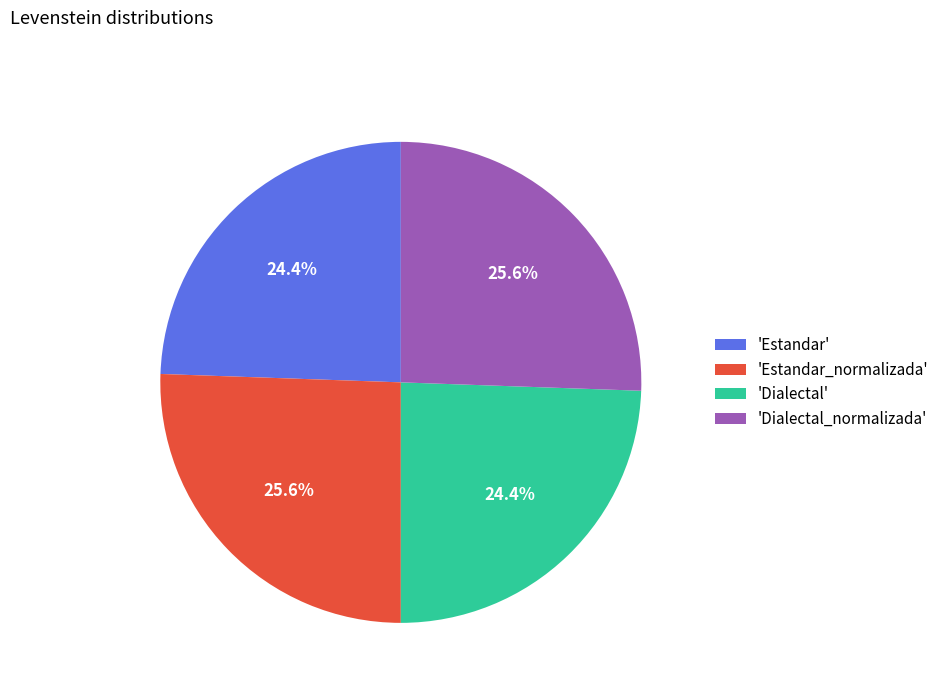

What is the ratio of the value at 'Estandar_normalizada' to the value at 'Dialectal'?

1.0